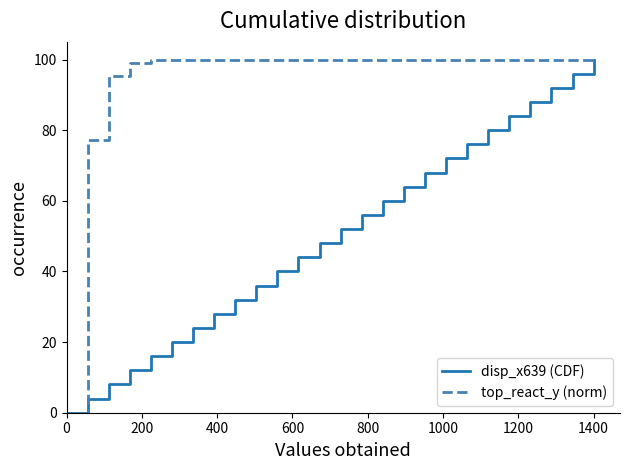

Which series has the largest total across all categories?

top_react_y (norm)